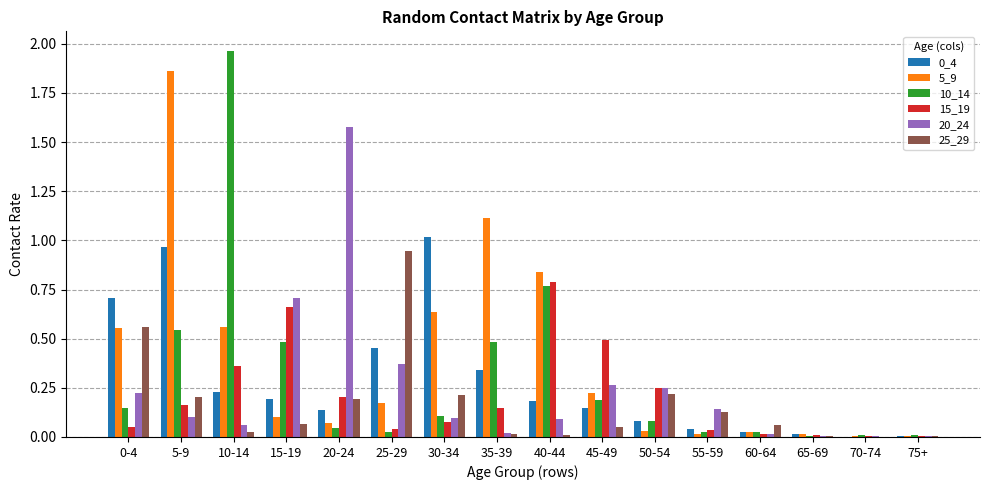

What is the sum of all 20_24 values?

3.9